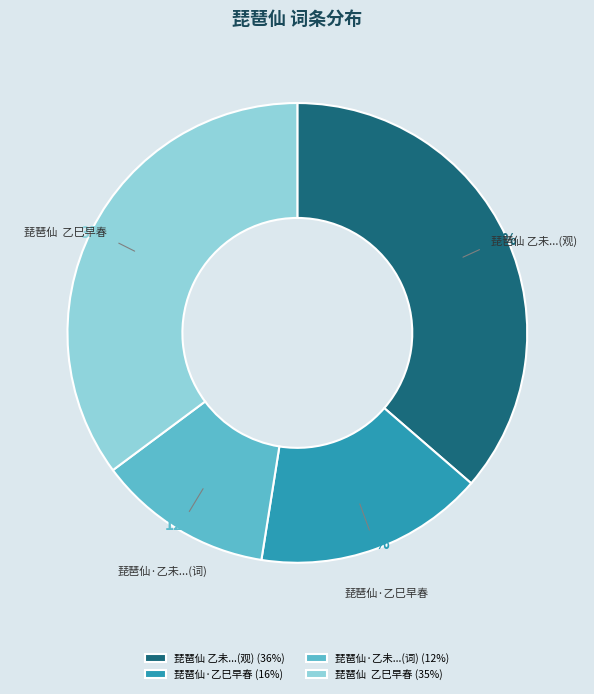

To the nearest percent, what is the difference between the 琵琶仙 乙巳早春 and 琵琶仙·乙未...(词) slice percentages?

23%